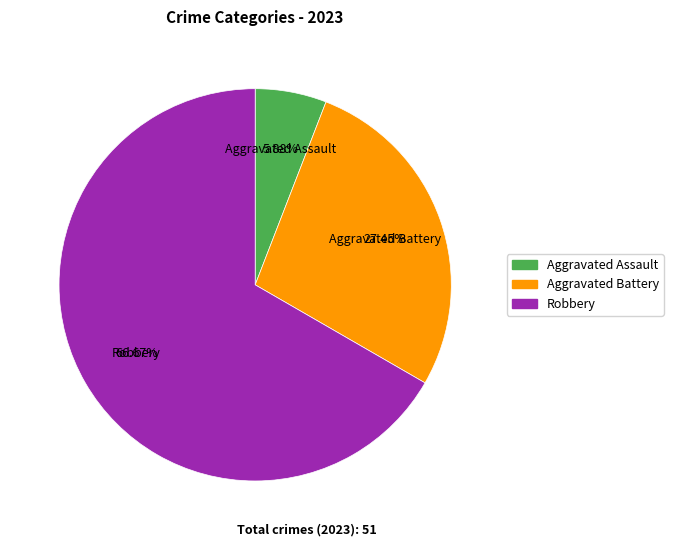

Combined, do Robbery and Aggravated Assault account for over 50%?

Yes